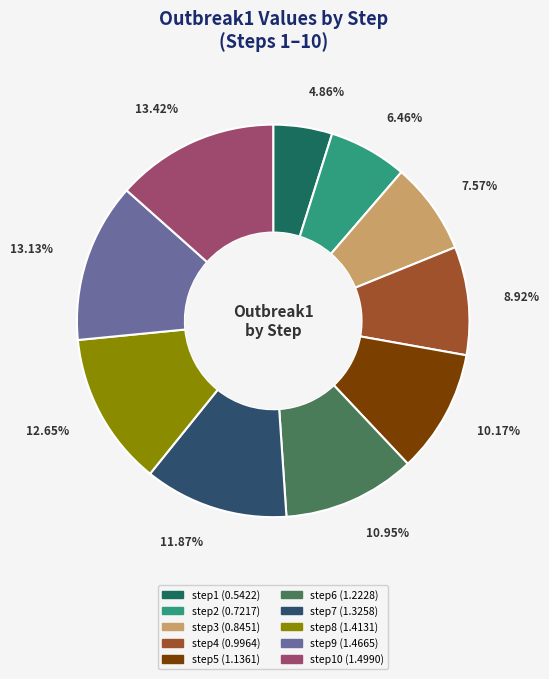

Is there a majority slice in this chart?

No